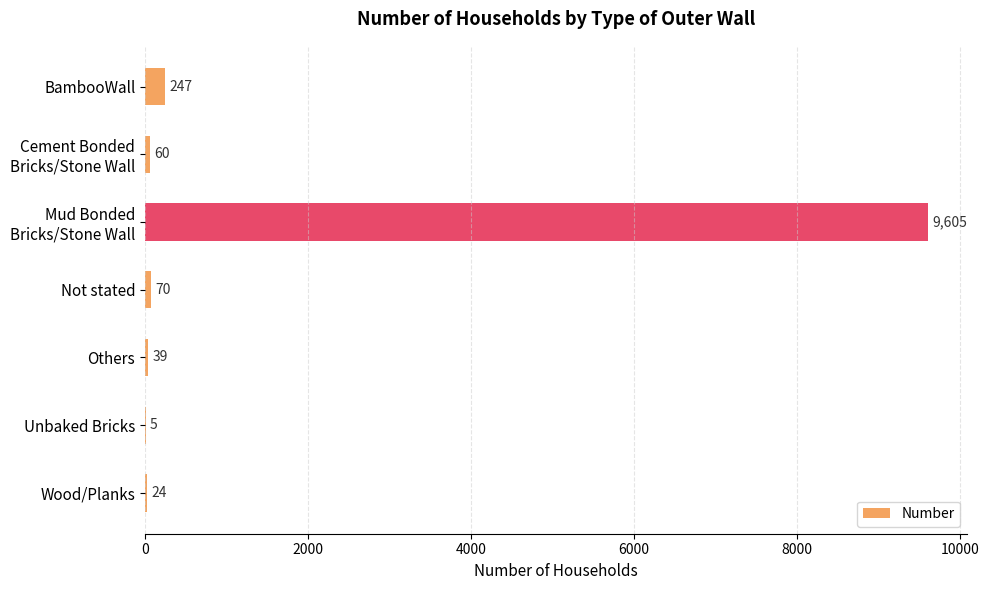

What is the sum of all values?

10050